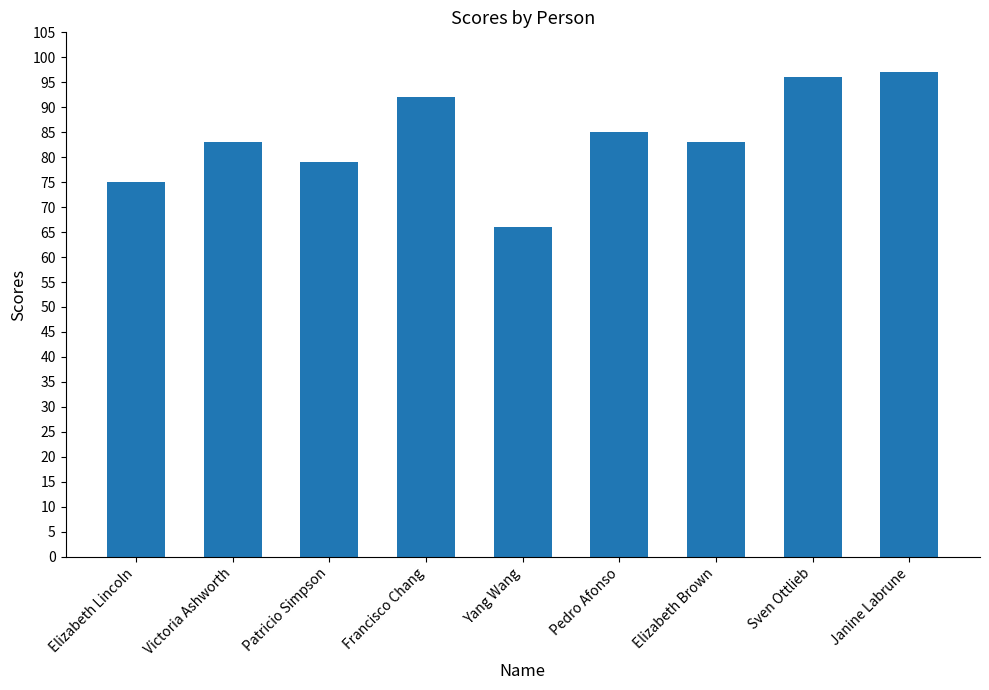

What is the change in value from Patricio Simpson to Pedro Afonso?

+6